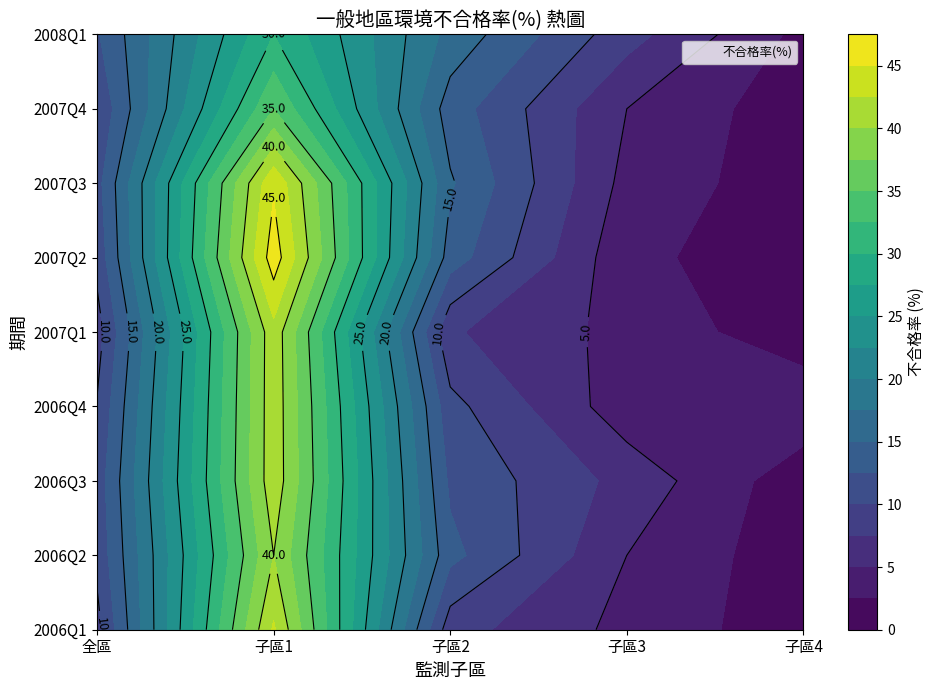

What value does the 一般地區環境_不合格率(%) series have at 2006Q2?

10.7